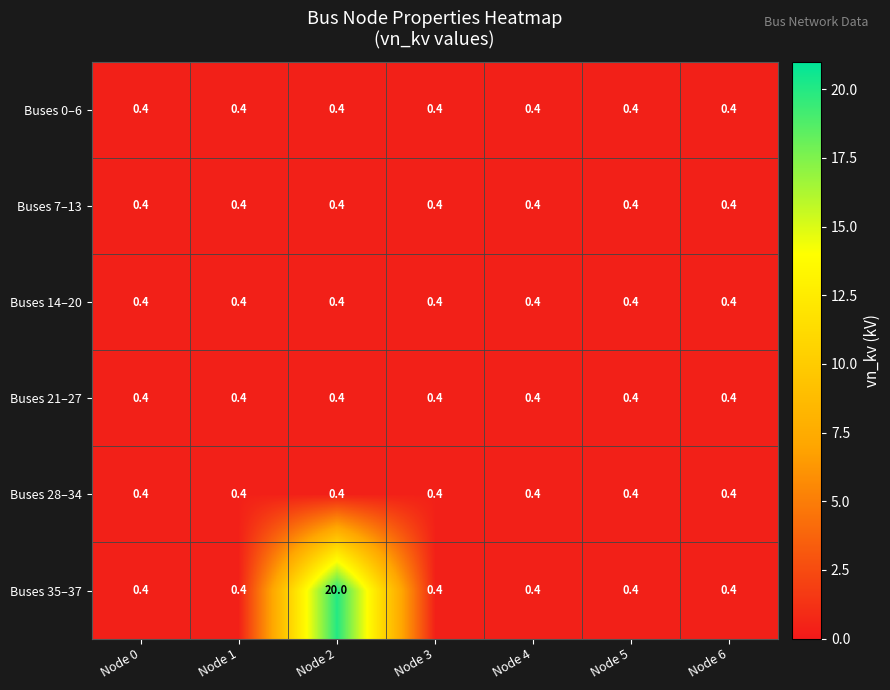

What is the sum of all Buses 14–20 values?

2.8